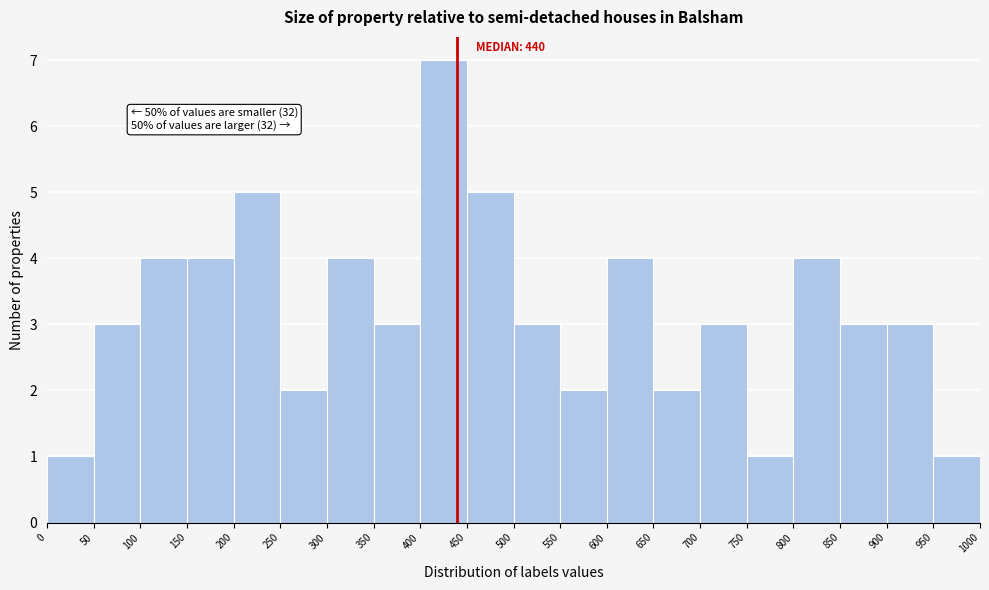

Over which range of the x-axis is the bar tallest?

400 to 450